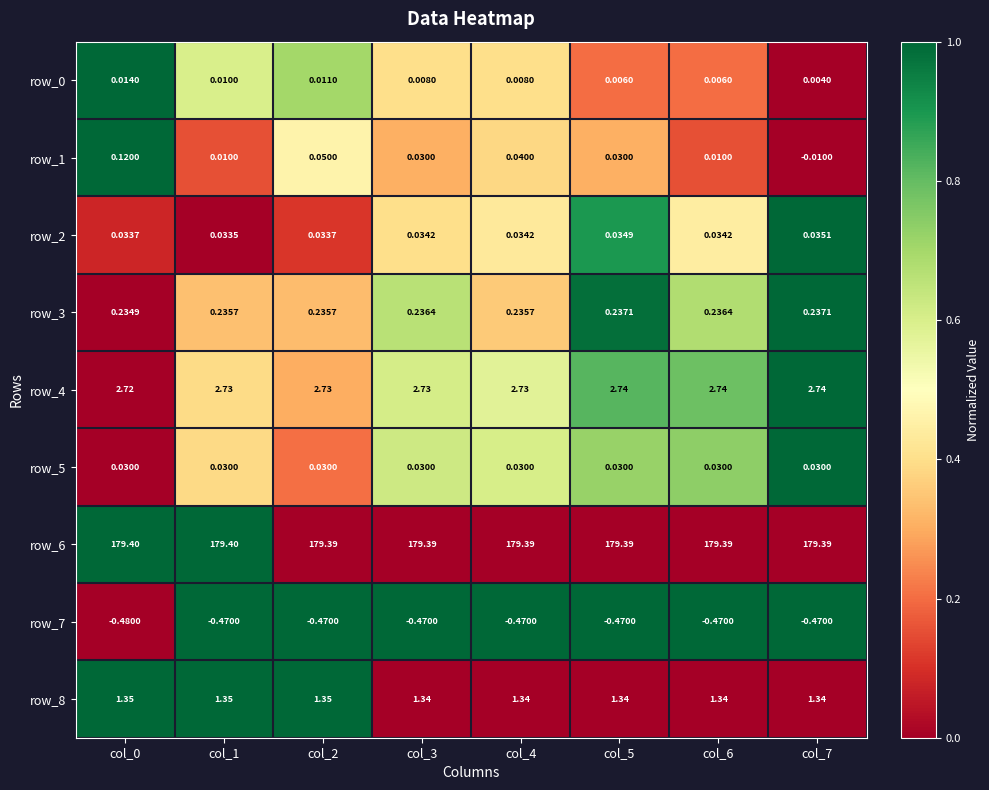

Reading left to right, list all the values displayed in this chart.

row_0: col_0=1.0	col_1=0.6	col_2=0.7	col_3=0.4	col_4=0.4	col_5=0.2	col_6=0.2	col_7=0.0
row_1: col_0=1.0	col_1=0.2	col_2=0.5	col_3=0.3	col_4=0.4	col_5=0.3	col_6=0.2	col_7=0.0
row_2: col_0=0.1	col_1=0.0	col_2=0.1	col_3=0.4	col_4=0.4	col_5=0.9	col_6=0.4	col_7=1.0
row_3: col_0=0.0	col_1=0.3	col_2=0.3	col_3=0.7	col_4=0.4	col_5=1.0	col_6=0.7	col_7=1.0
row_4: col_0=0.0	col_1=0.4	col_2=0.3	col_3=0.6	col_4=0.6	col_5=0.8	col_6=0.8	col_7=1.0
row_5: col_0=0.0	col_1=0.4	col_2=0.2	col_3=0.6	col_4=0.6	col_5=0.7	col_6=0.7	col_7=1.0
row_6: col_0=1.0	col_1=1.0	col_2=0.0	col_3=0.0	col_4=0.0	col_5=0.0	col_6=0.0	col_7=0.0
row_7: col_0=0.0	col_1=1.0	col_2=1.0	col_3=1.0	col_4=1.0	col_5=1.0	col_6=1.0	col_7=1.0
row_8: col_0=1.0	col_1=1.0	col_2=1.0	col_3=0.0	col_4=0.0	col_5=0.0	col_6=0.0	col_7=0.0